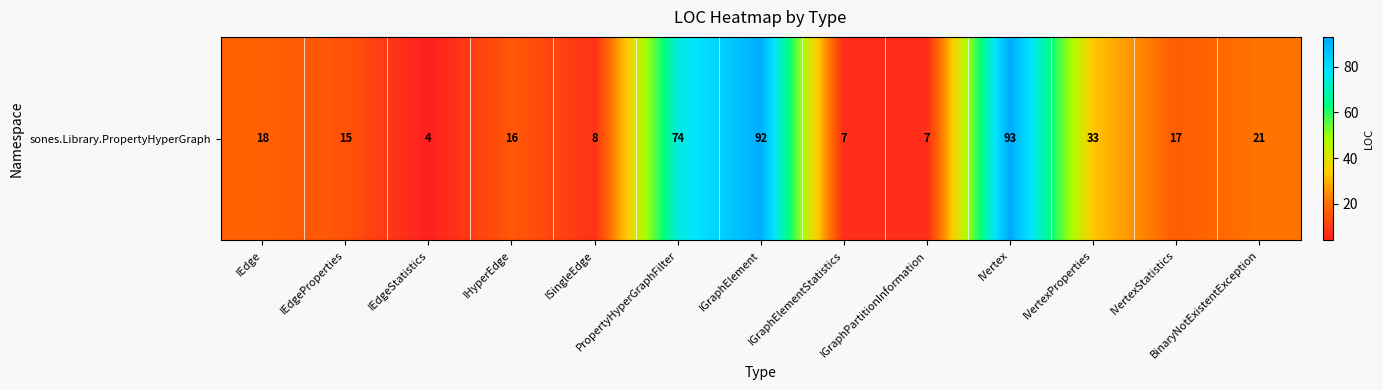

What is the difference between the second highest and second lowest values?

85